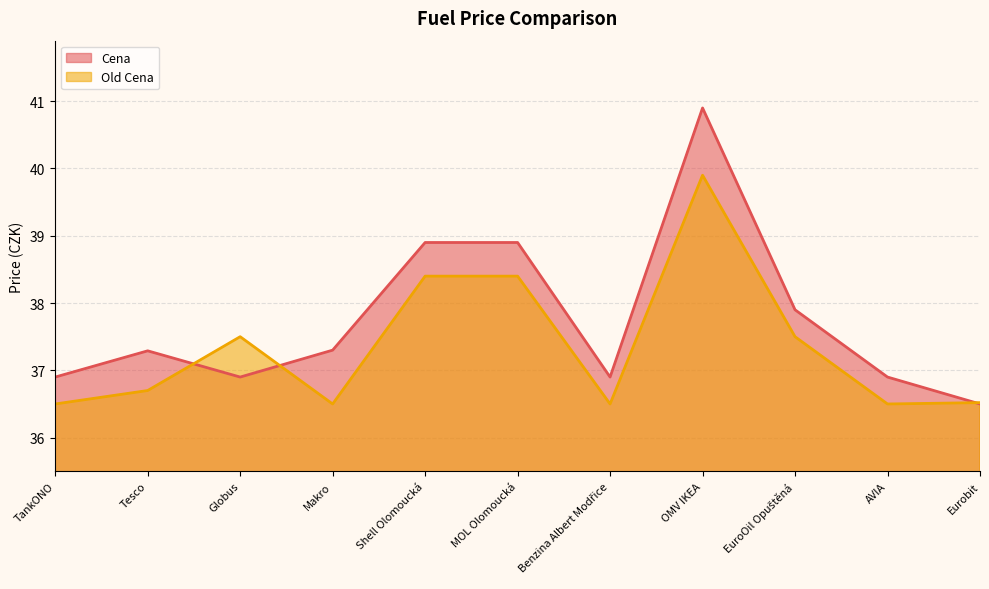

The value of Old Cena at Tesco is 12.7. True or false?

False